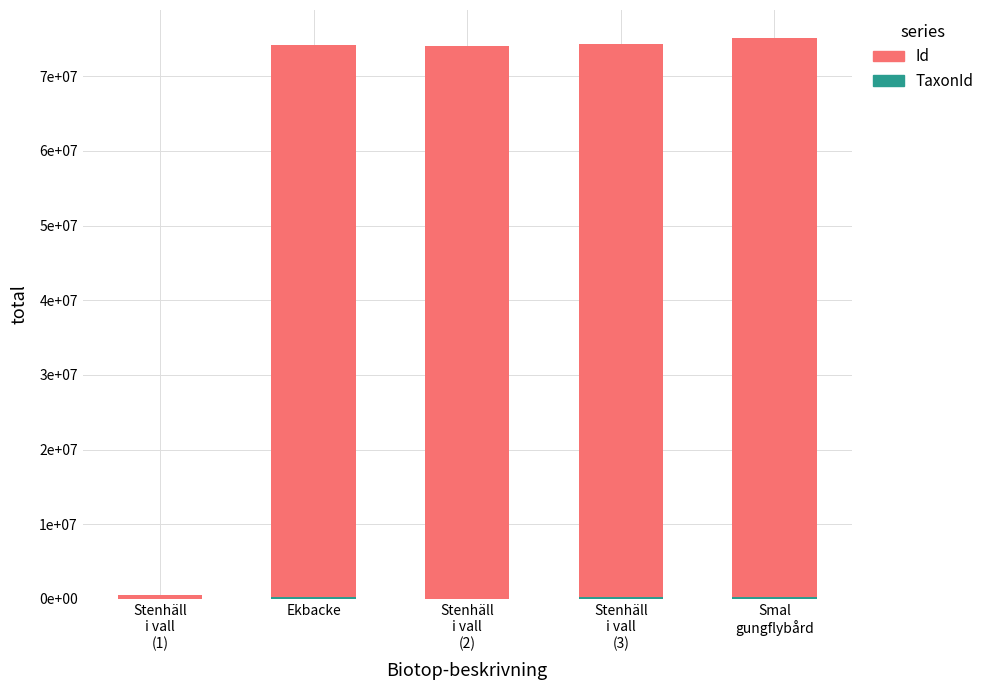

What position from the right is Stenhäll
i vall
(1)?

5